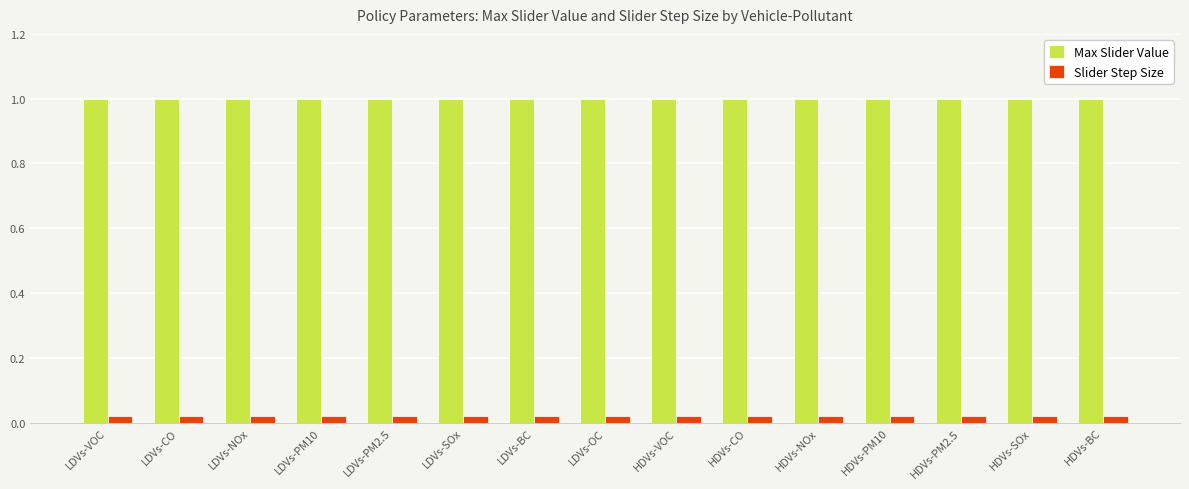

Rank the series by their average value, from highest to lowest.

Max Slider Value, Slider Step Size